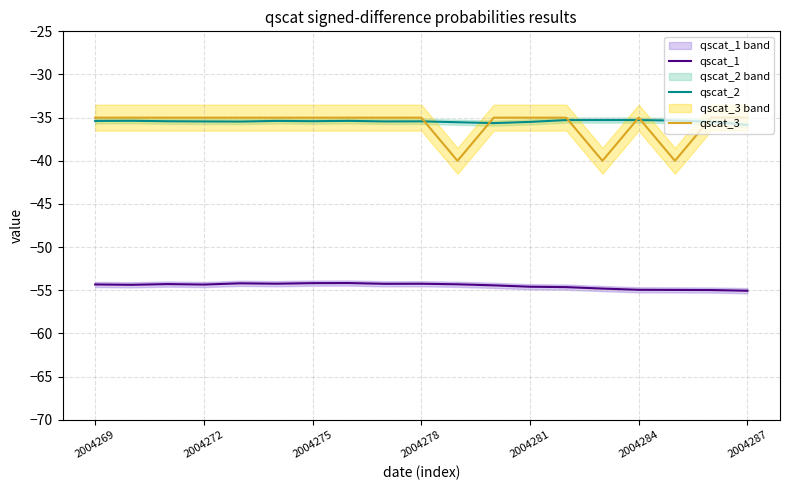

Which series has the largest range (max minus min)?

qscat_3